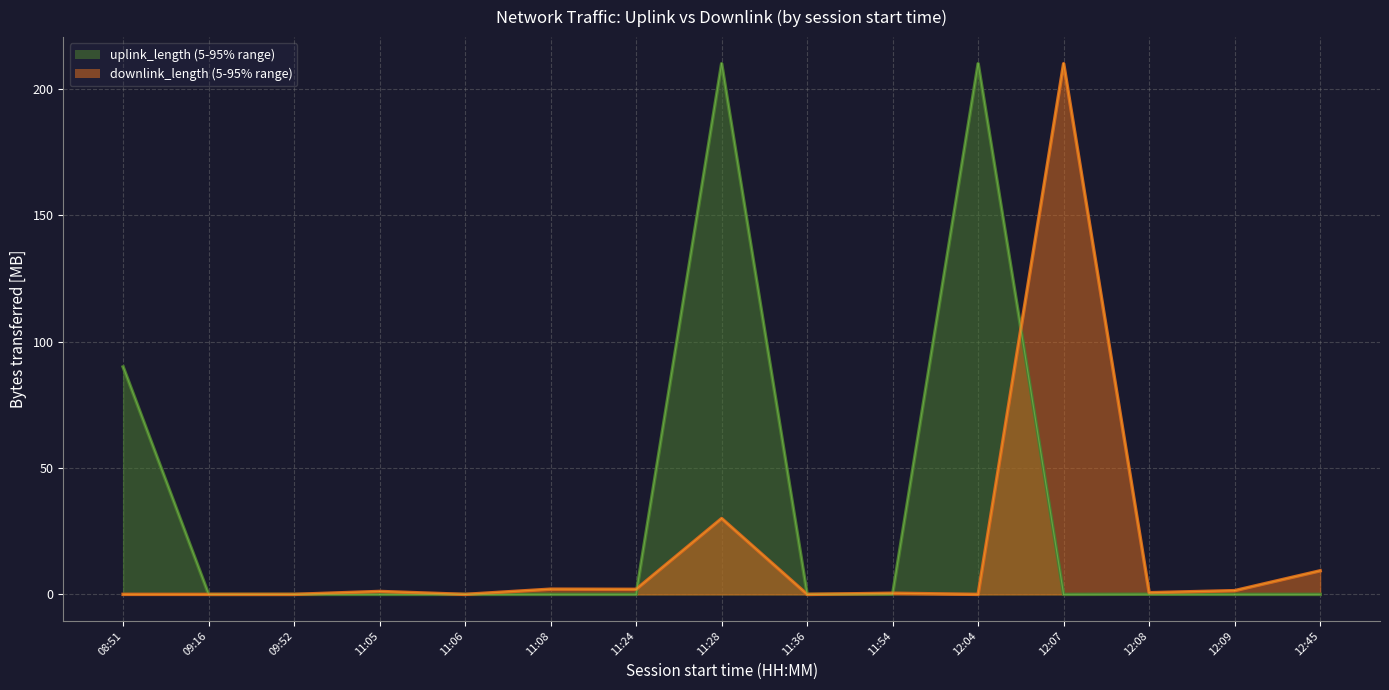

Reading left to right, what are all the values shown in this chart?

uplink_length: 08:51=90.0	09:16=0.0	09:52=0.0	11:05=0.0	11:06=0.0	11:08=0.0	11:24=0.0	11:28=210.0	11:36=0.0	11:54=0.1	12:04=210.0	12:07=0.0	12:08=0.1	12:09=0.0	12:45=0.0
downlink_length: 08:51=0.0	09:16=0.0	09:52=0.0	11:05=1.2	11:06=0.0	11:08=2.1	11:24=2.0	11:28=30.0	11:36=0.0	11:54=0.5	12:04=0.0	12:07=210.0	12:08=0.7	12:09=1.5	12:45=9.3